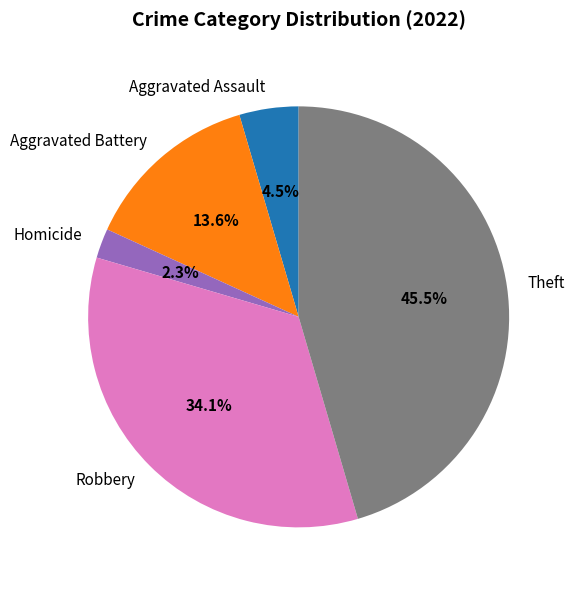

Rank the categories by value from lowest to highest.

Homicide, Aggravated Assault, Aggravated Battery, Robbery, Theft